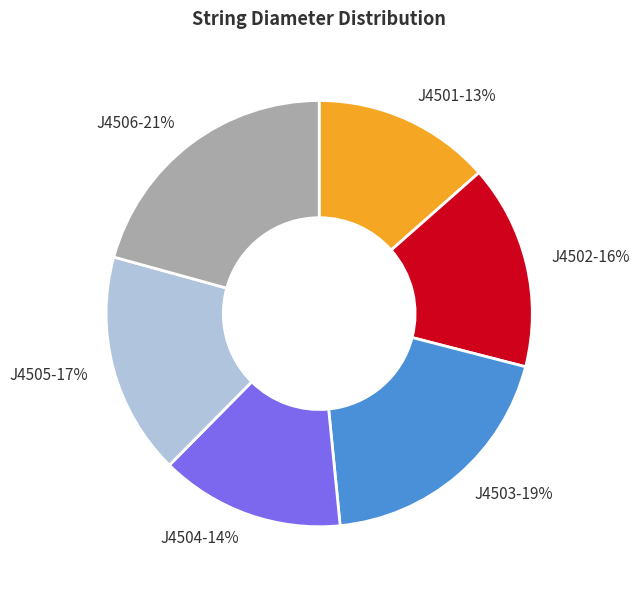

Is it true that J4503 is 19% of the pie?

True